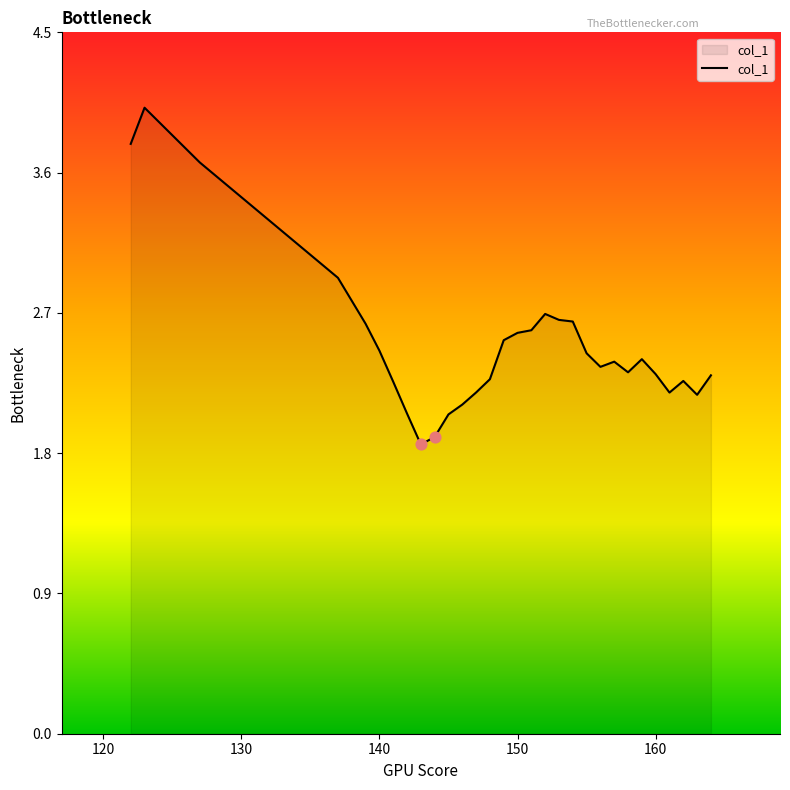

What is the greatest value displayed?

4.0